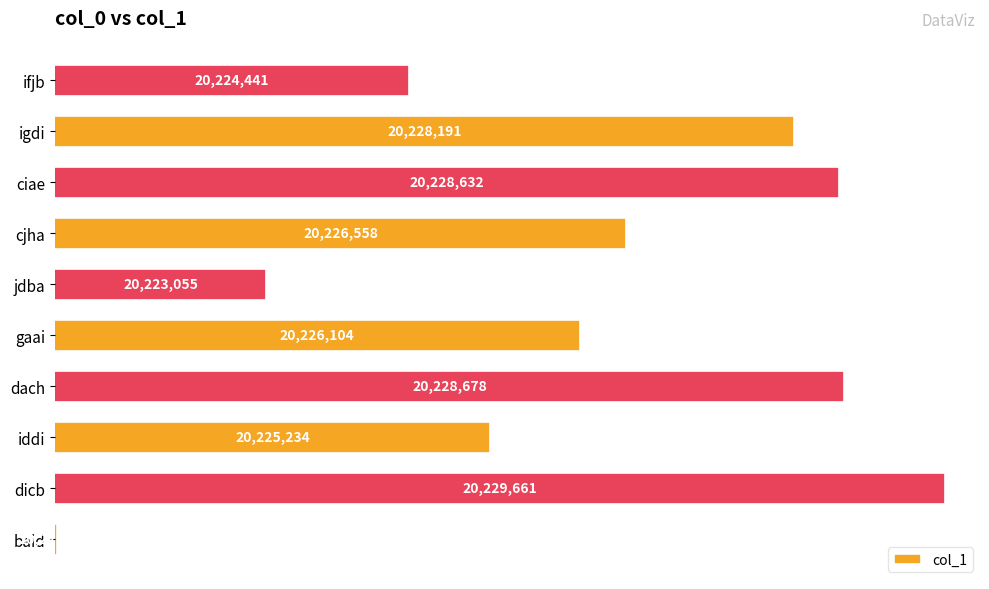

Does the chart contain stacked bars?

No